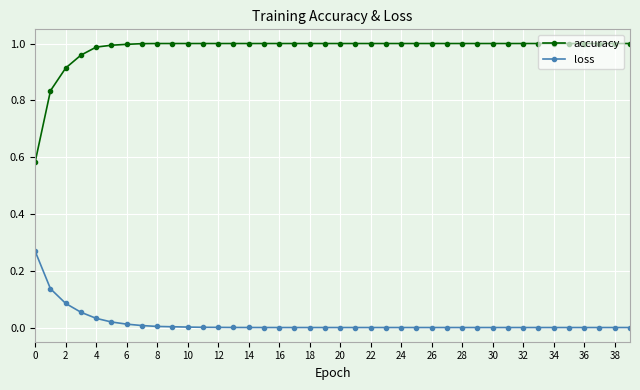

Which series has the largest total across all categories?

accuracy